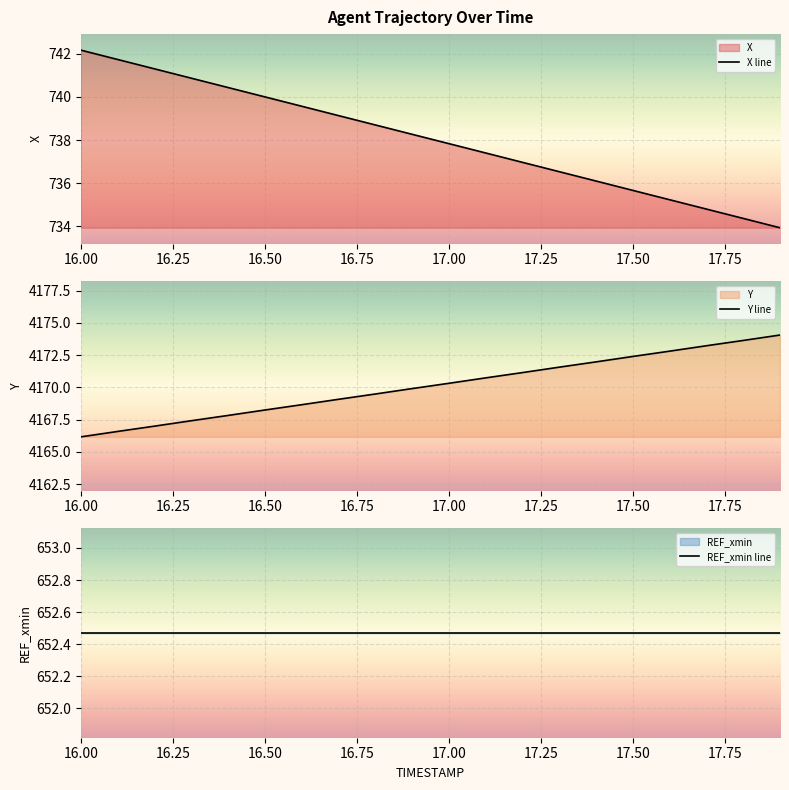

True or false: X line has a value of 1064.0 at 13.

False